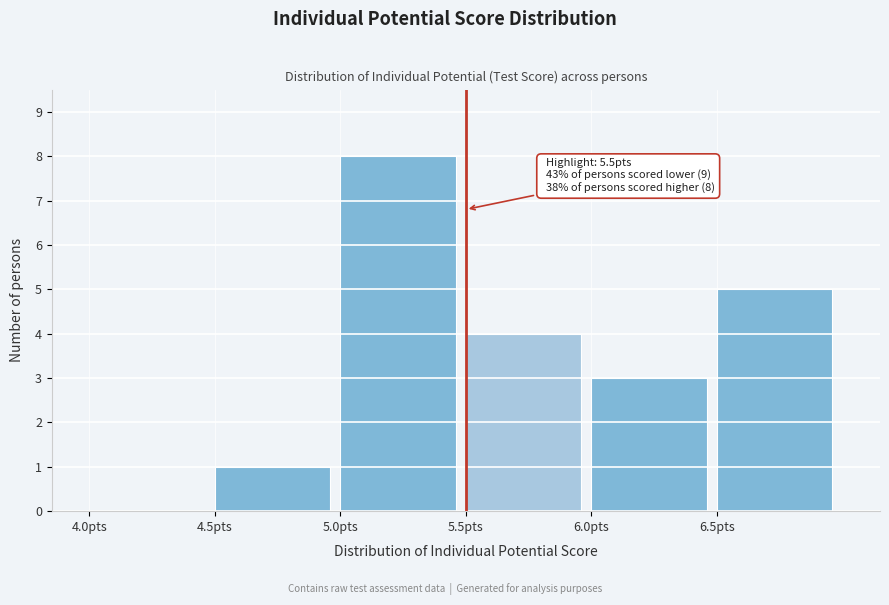

Which range on the x-axis has the tallest bar?

5.0 to 5.5